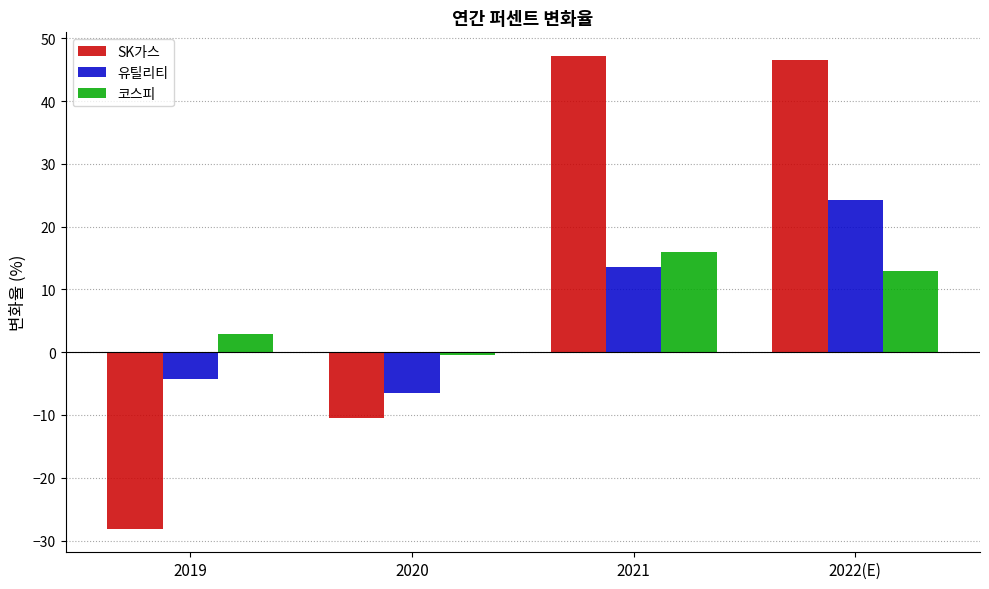

What is the difference between the 유틸리티 values at 2019 and 2021?

17.8